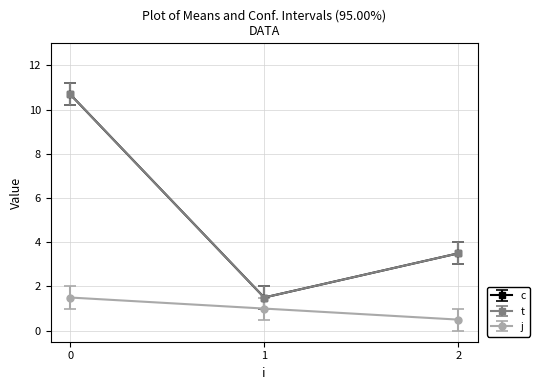

How many lines are shown in the chart?

3